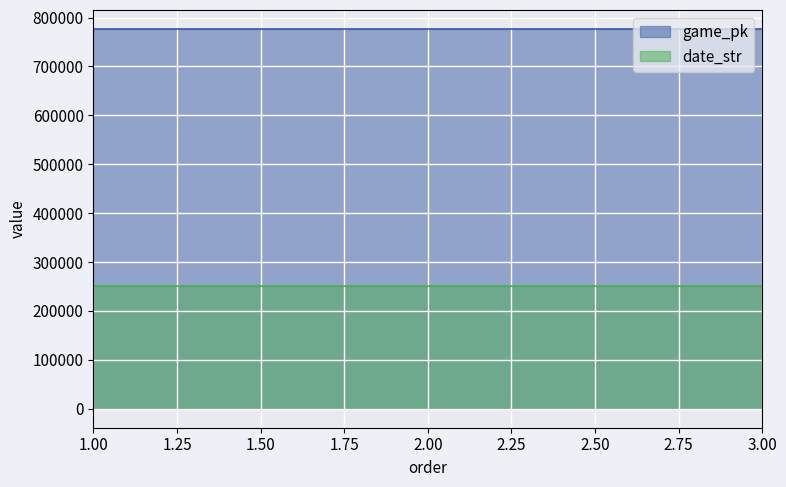

What is the difference between the maximum and minimum values in the date_str series?

2